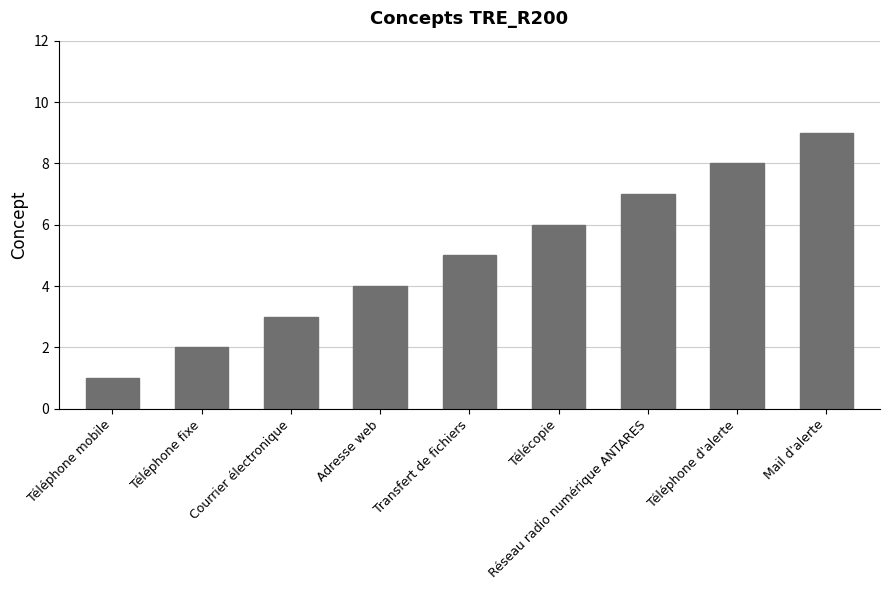

What is the sum of the values at Adresse web and Courrier électronique?

7